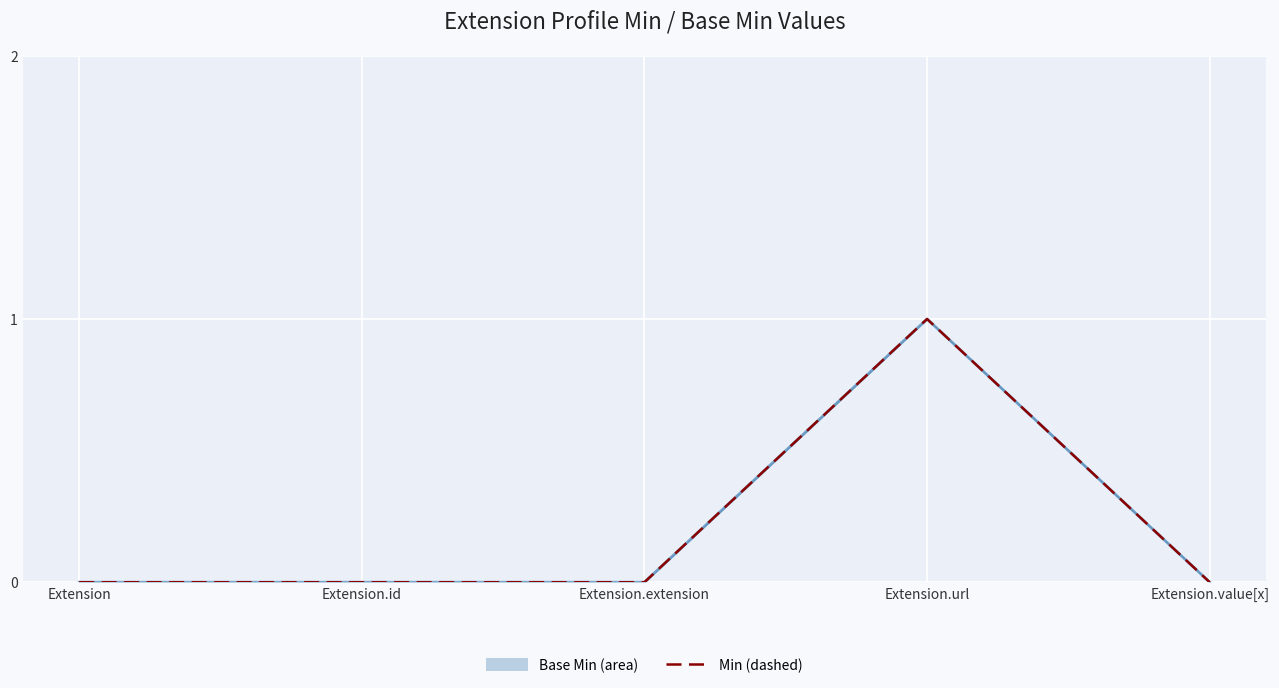

True or false: Min and Base Min (line) intersect in this chart.

False